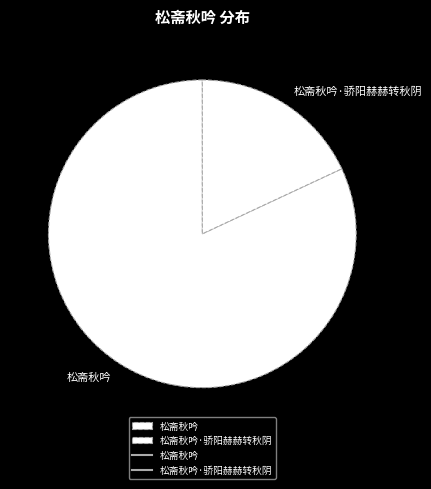

What portion of the pie excludes 松斋秋吟?

18.1%